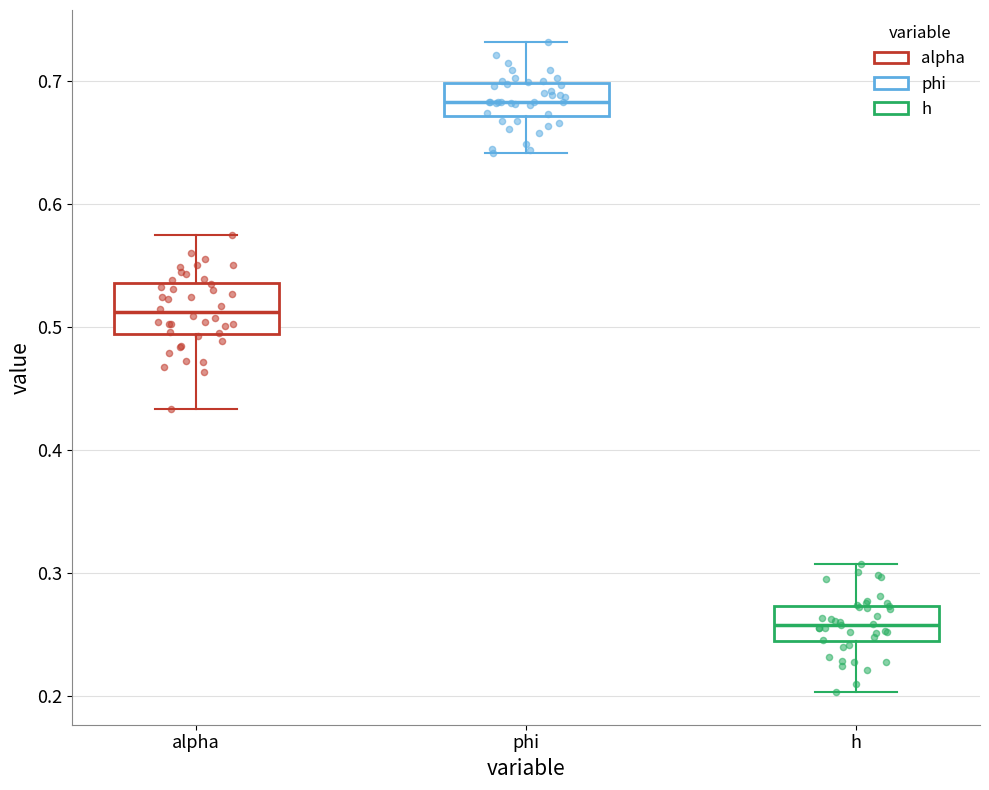

Reading left to right, read every box against the y-axis: the position of its median line, the range the box covers, and the ends of its whiskers. The values are not printed on the chart, so give them approximately, as read against the axis.

alpha: median 0.51, box 0.49 to 0.54, whiskers 0.43 to 0.58
phi: median 0.68, box 0.67 to 0.70, whiskers 0.64 to 0.73
h: median 0.26, box 0.24 to 0.27, whiskers 0.20 to 0.31